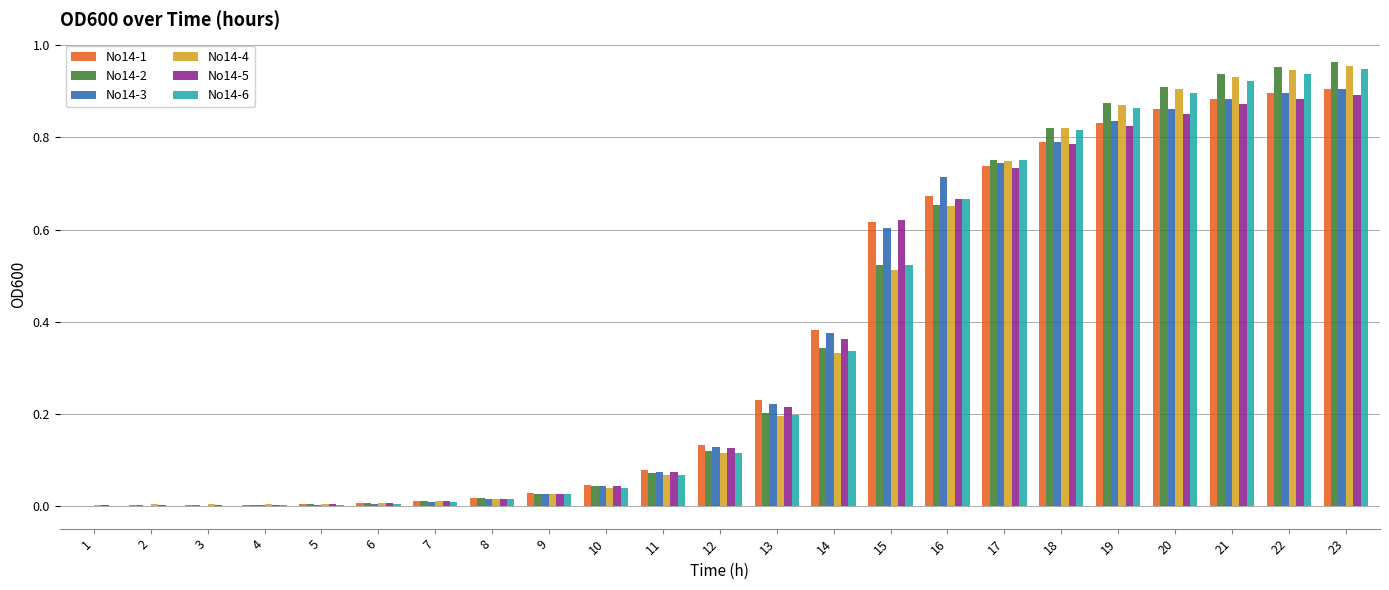

Count the number of categories in the chart.

23